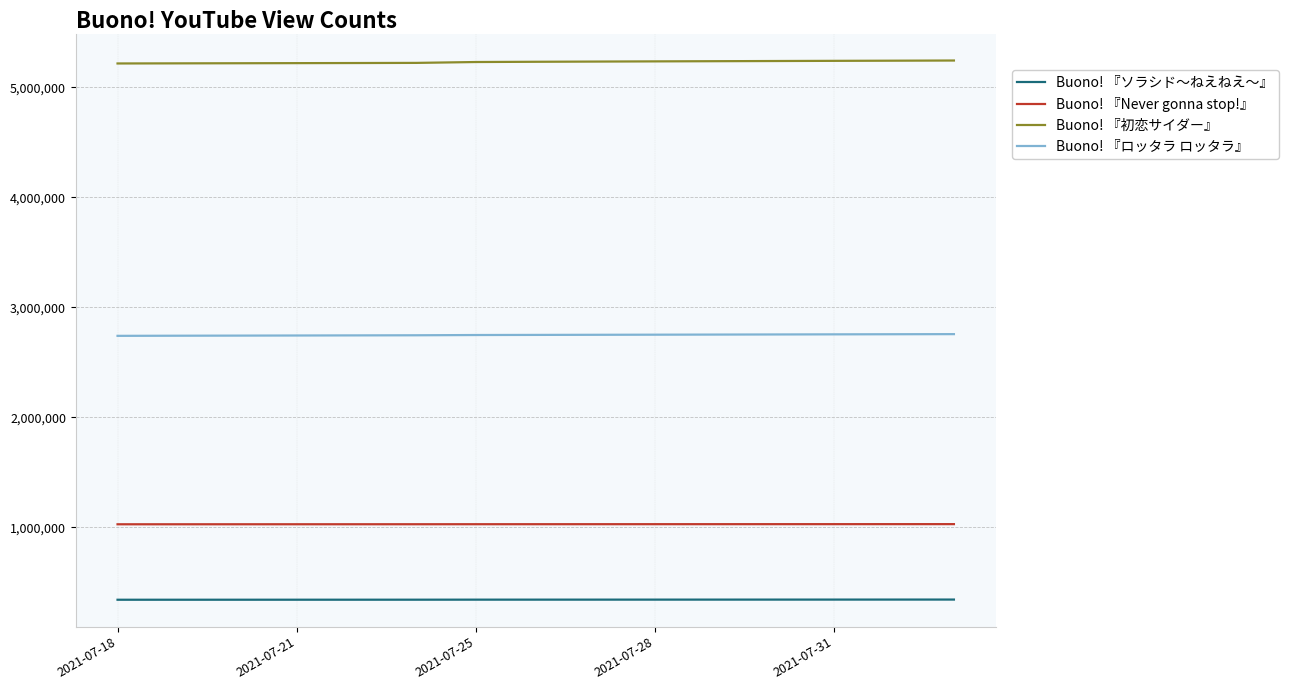

Which series has the largest total across all categories?

Buono! 『初恋サイダー』